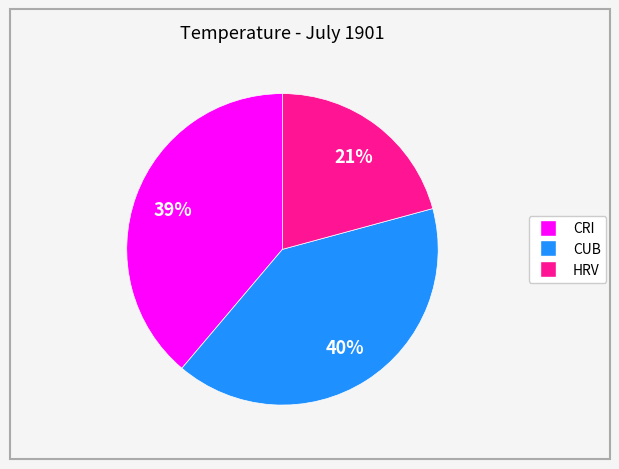

To the nearest percent, what is the difference between the CRI and HRV slice percentages?

18%